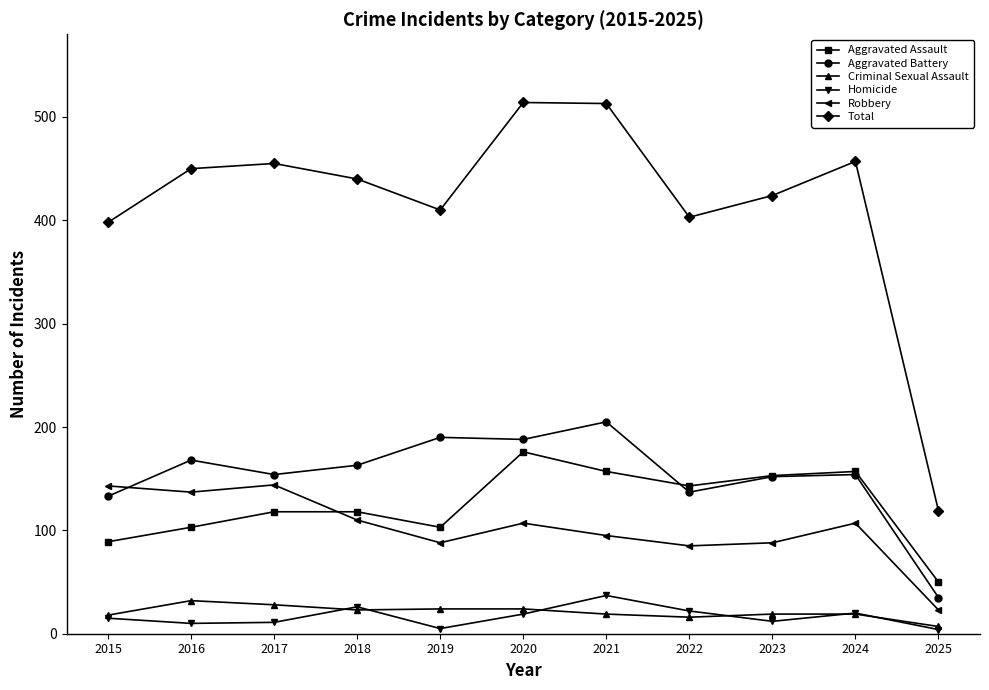

The Total series shows 763 at 2018. True or false?

False